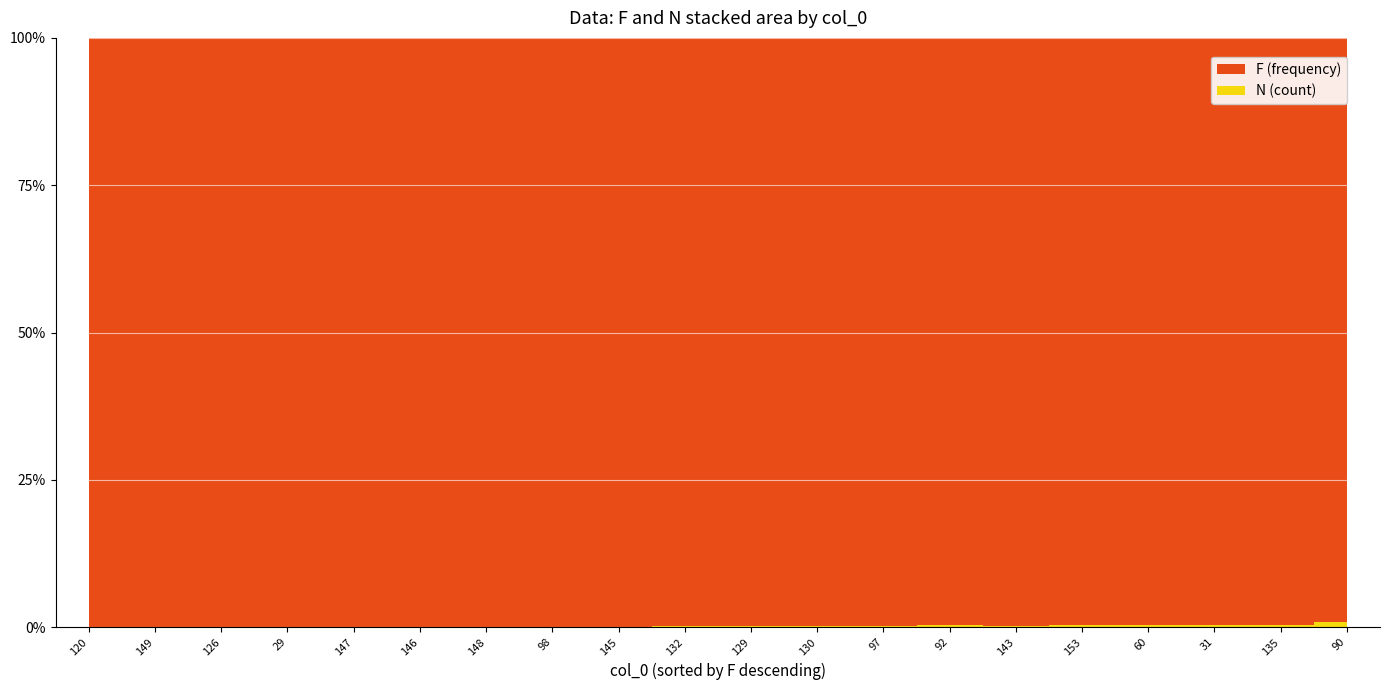

At 60, list the series in order from largest to smallest.

F, N